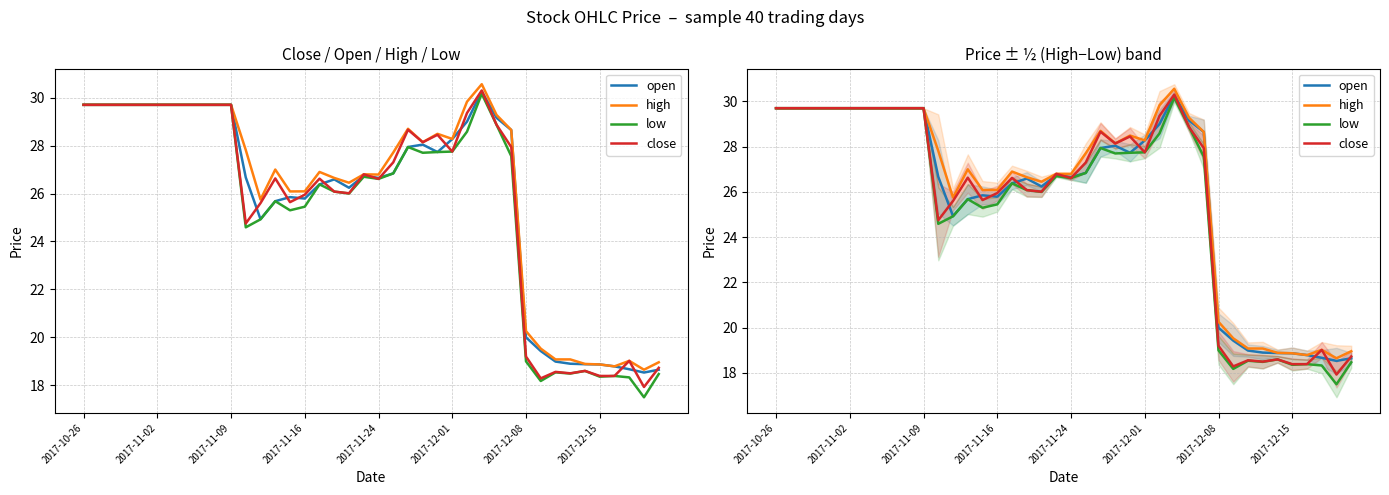

At how many categories does at least one series exceed 28?

19